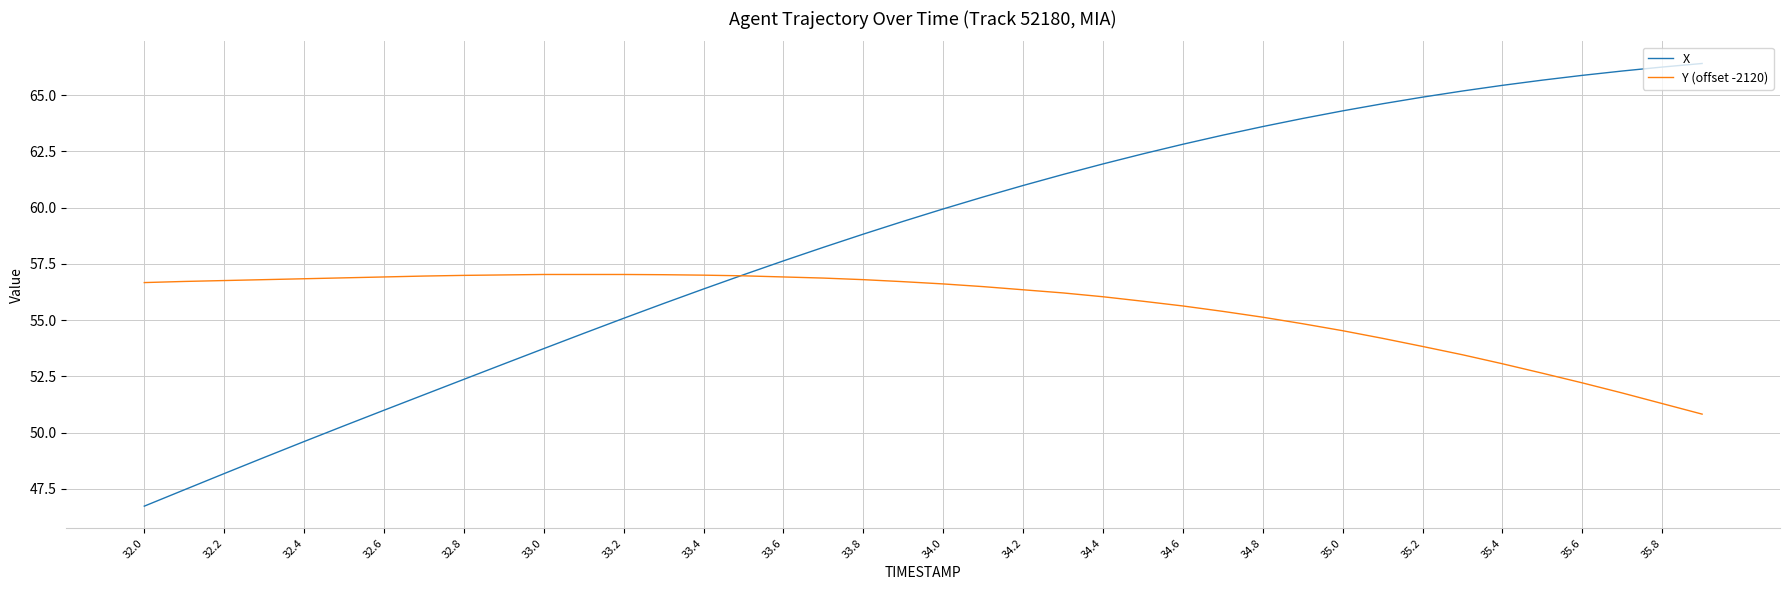

Which series has the widest spread of values?

X